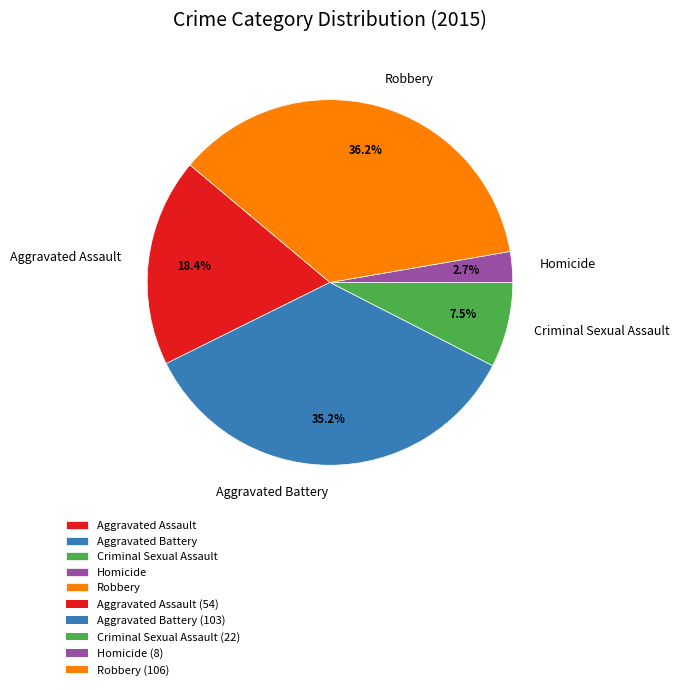

Is there any slice that represents more than half of the pie?

No